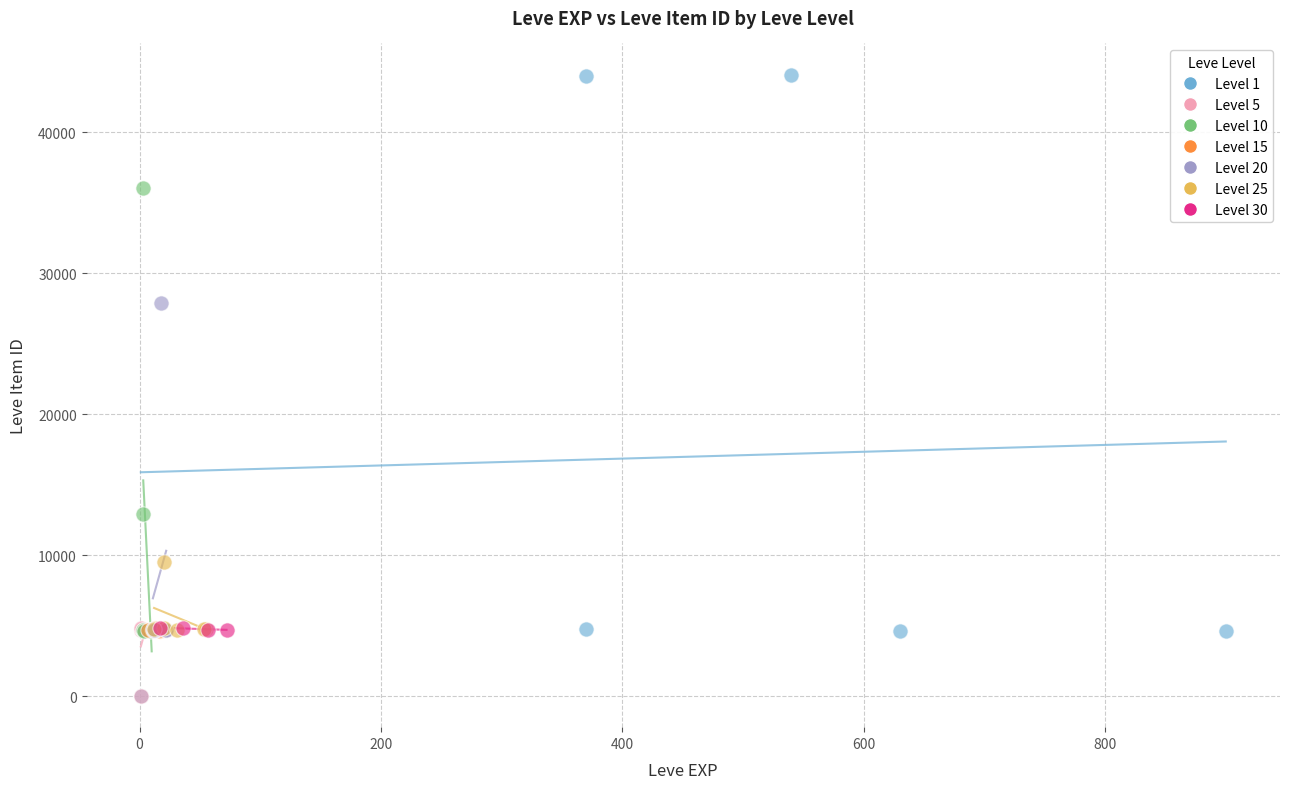

What are all the series names shown in the legend?

Level 1, Level 5, Level 10, Level 15, Level 20, Level 25, Level 30